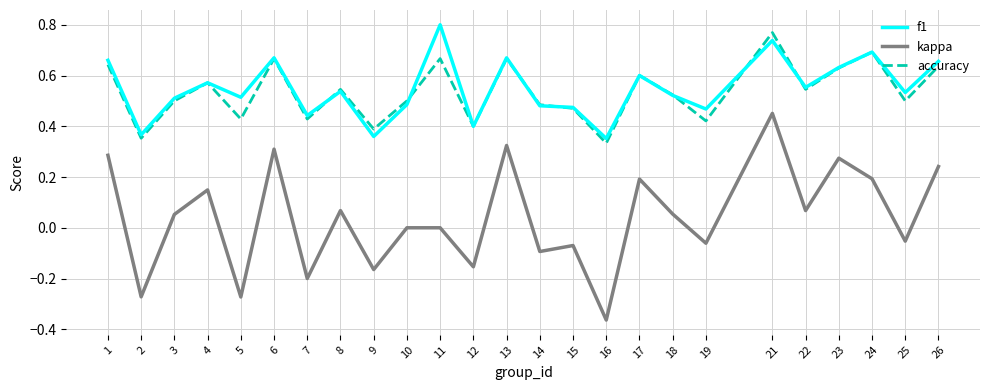

True or false: f1 has a value of 0.7 at 6.

True